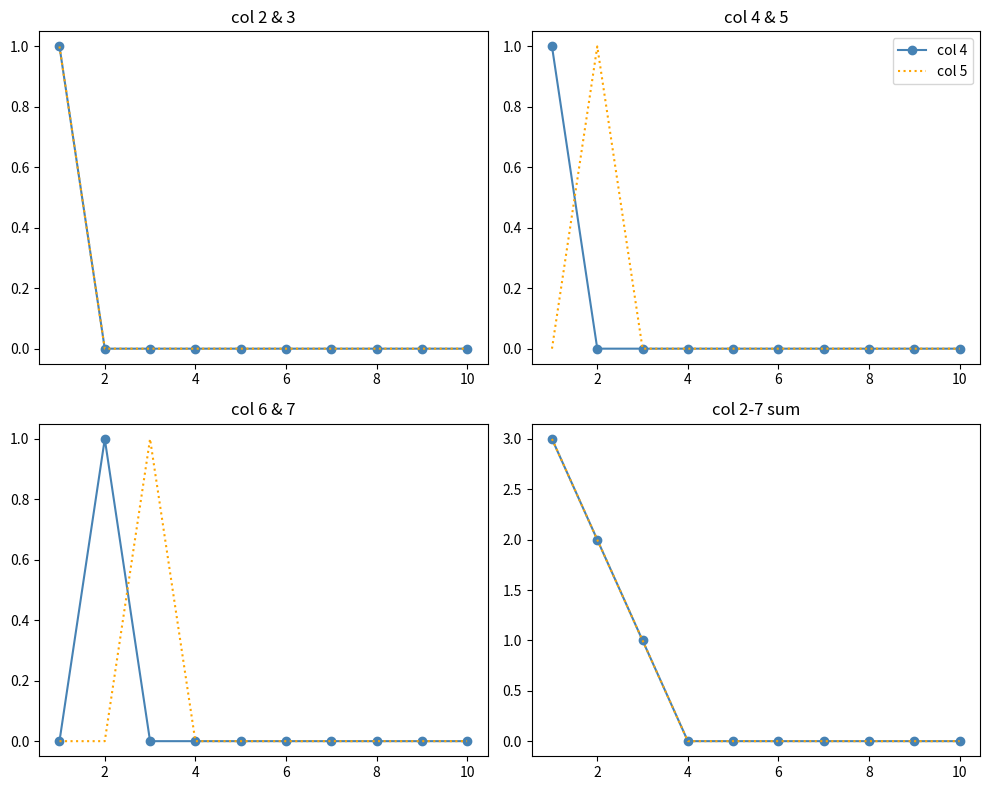

How many intersections are there between 3 and 5?

1